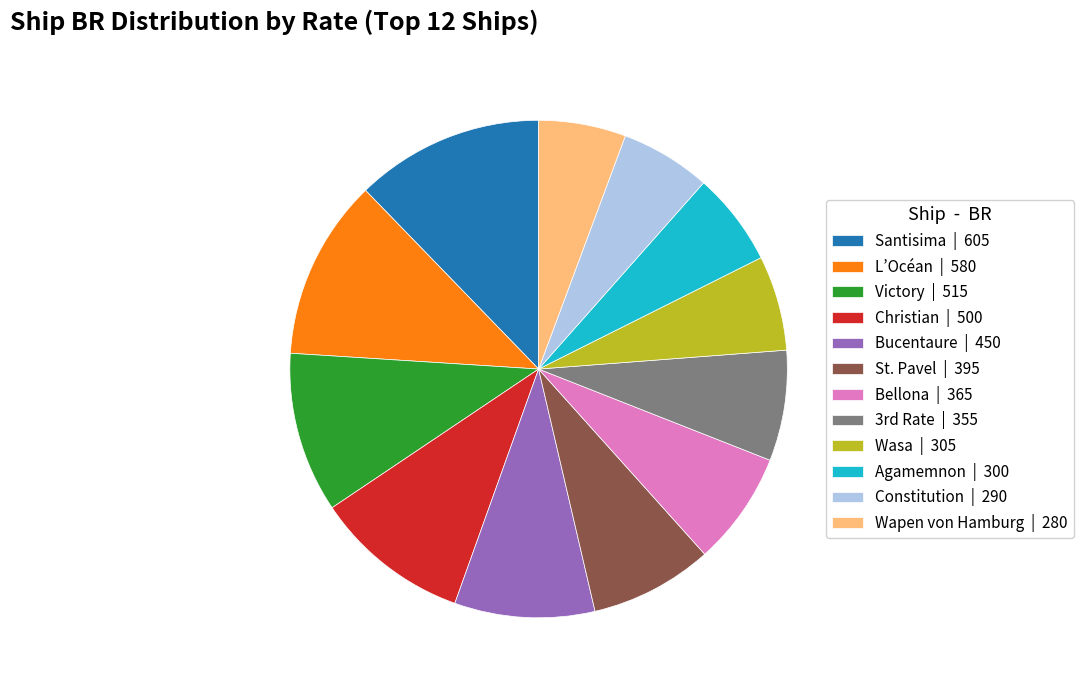

What is the ratio of the value at L’Océan | 580 to the value at Santisima | 605?

1.0